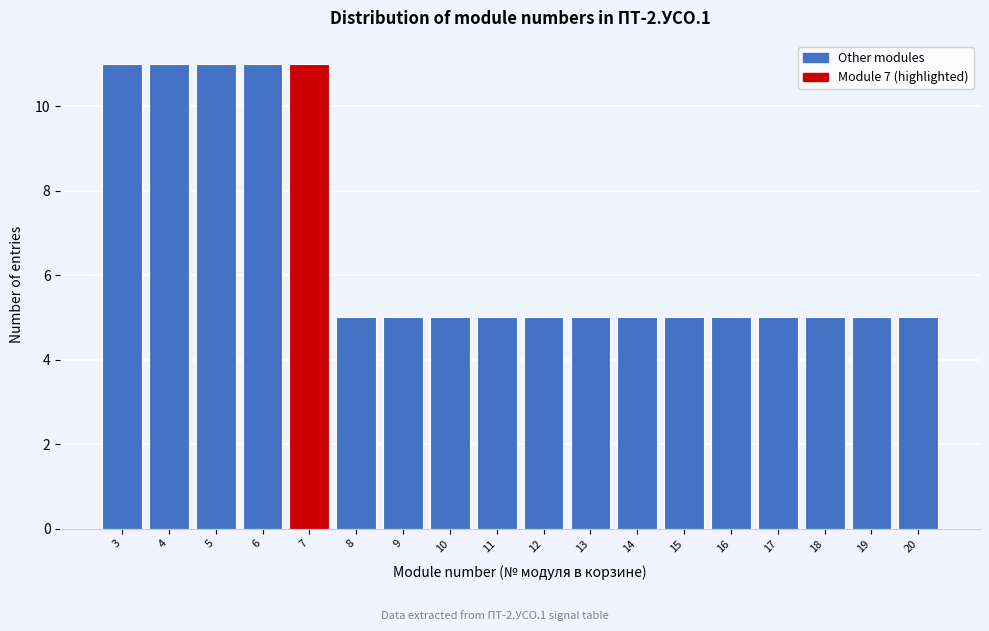

How tall is the bar that spans 13.5 to 14.5 on the x-axis? The values are not printed on the chart, so give them approximately, as read against the axis.

5